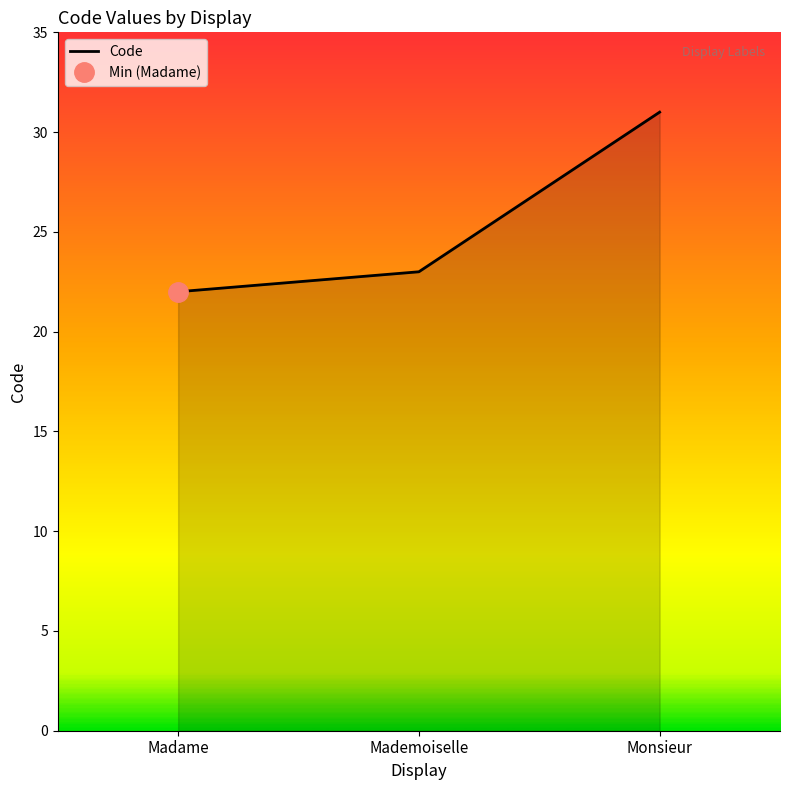

Reading left to right, list all the values displayed in this chart.

22	23	31